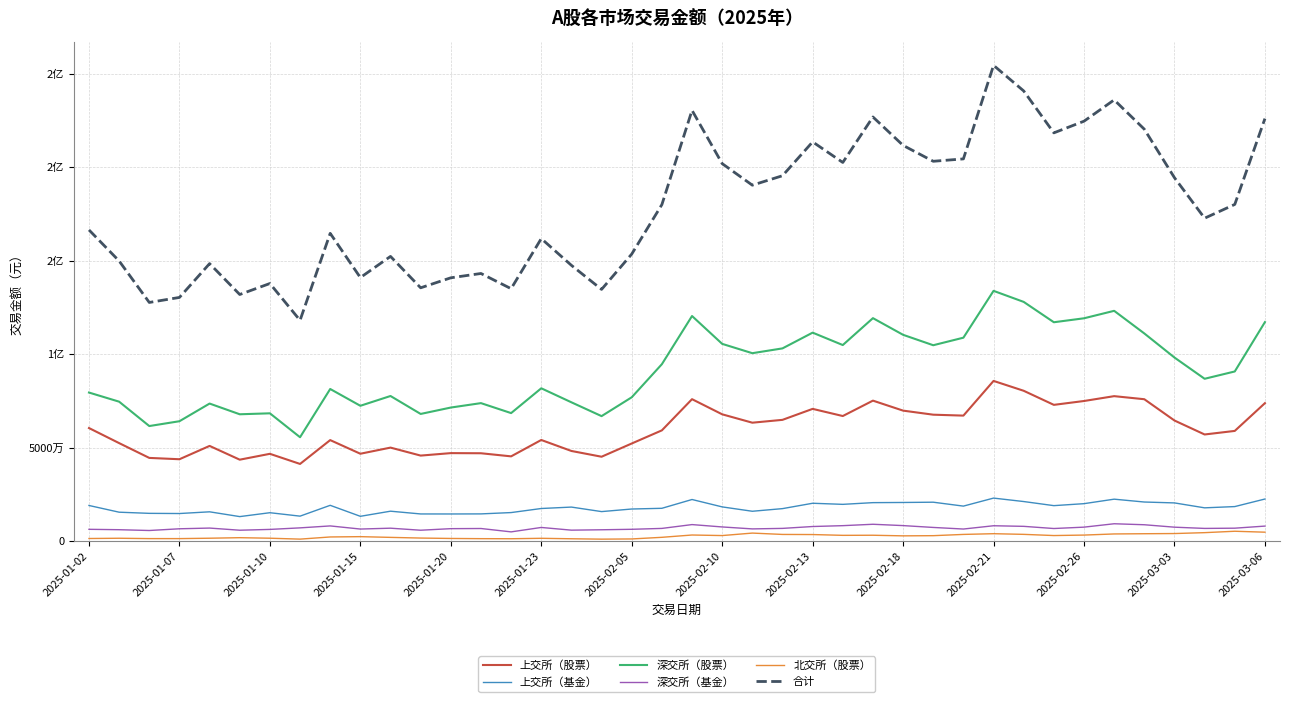

What are all the series names shown in the legend?

上交所（股票）, 上交所（基金）, 深交所（股票）, 深交所（基金）, 北交所（股票）, 合计